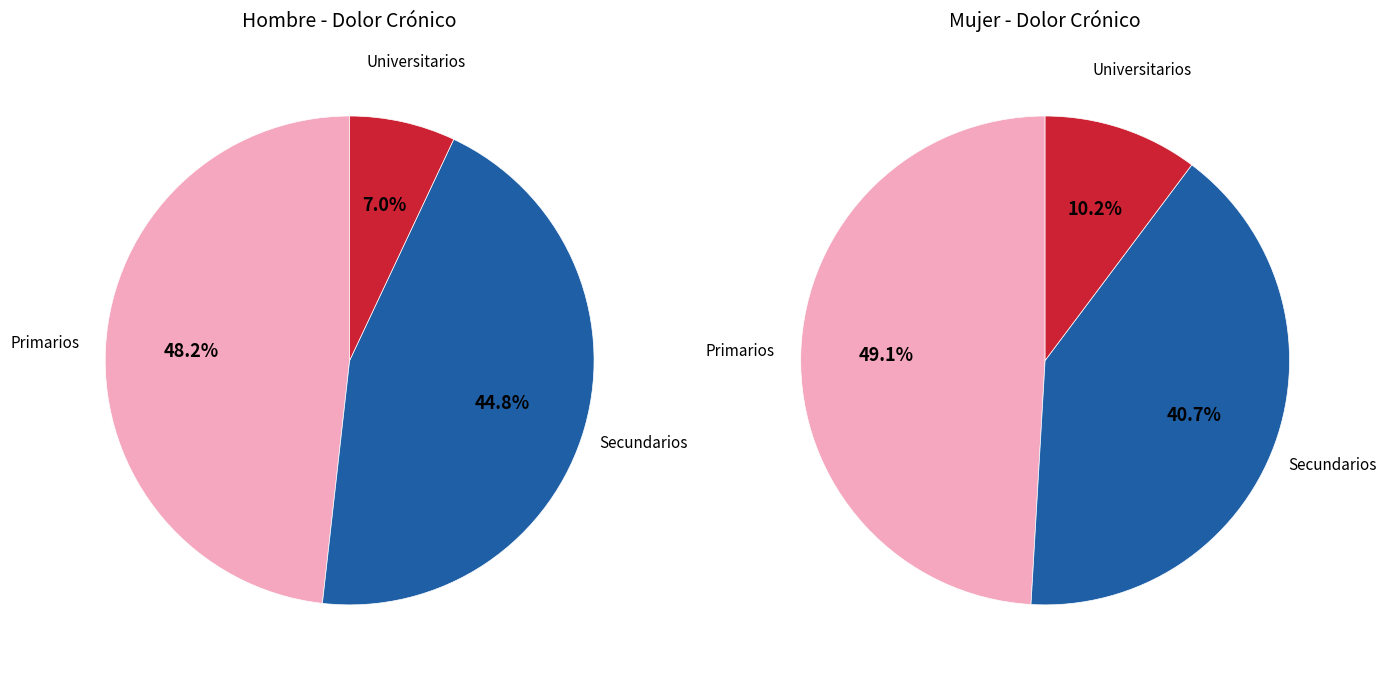

Rank the series by their maximum value, from lowest to highest.

hombre_values, mujer_values